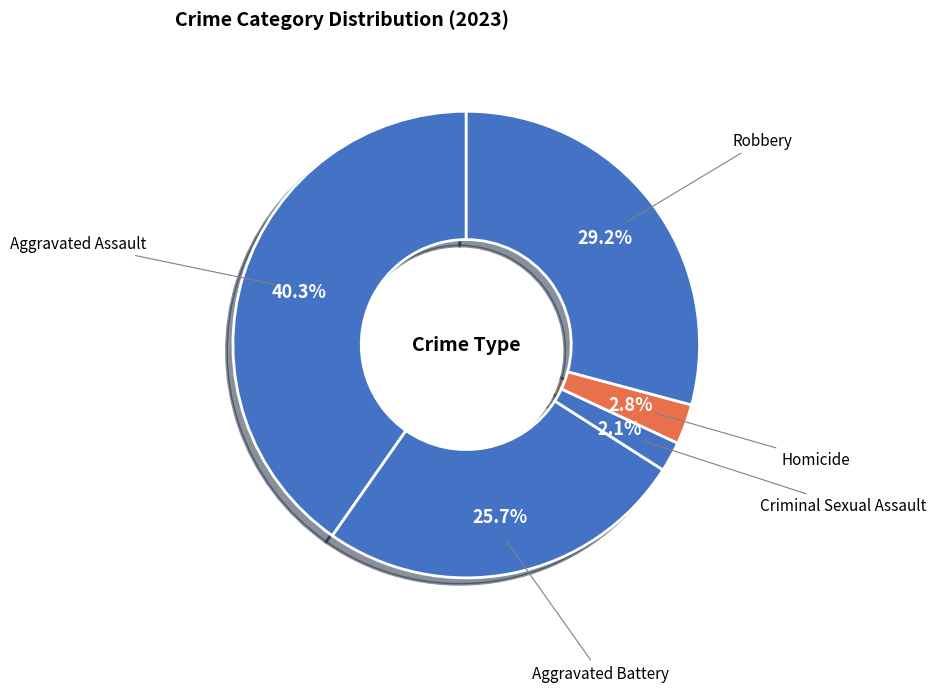

How many segments does this pie chart have?

5